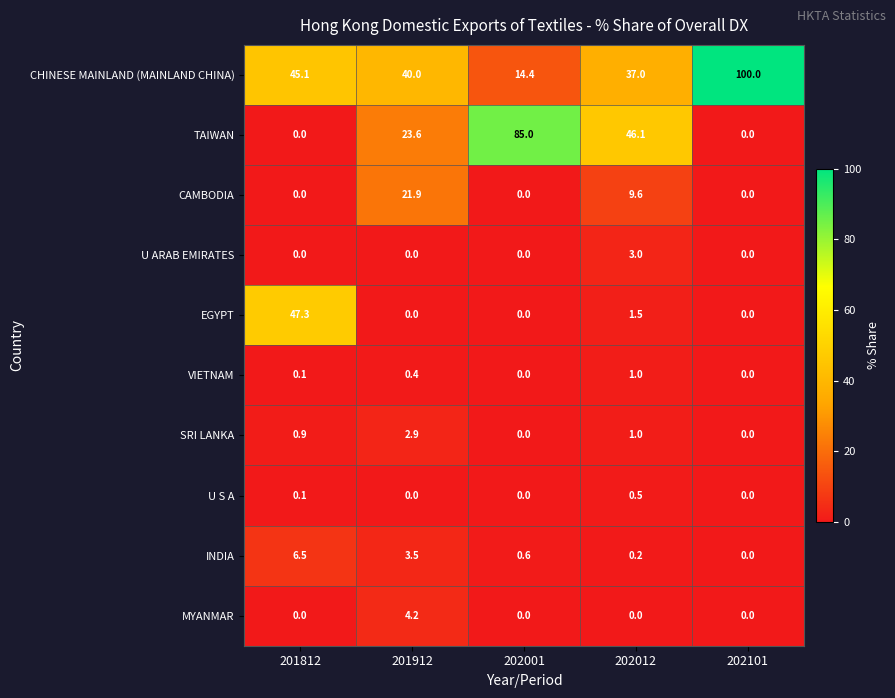

Which category has the highest value across all series?

202101